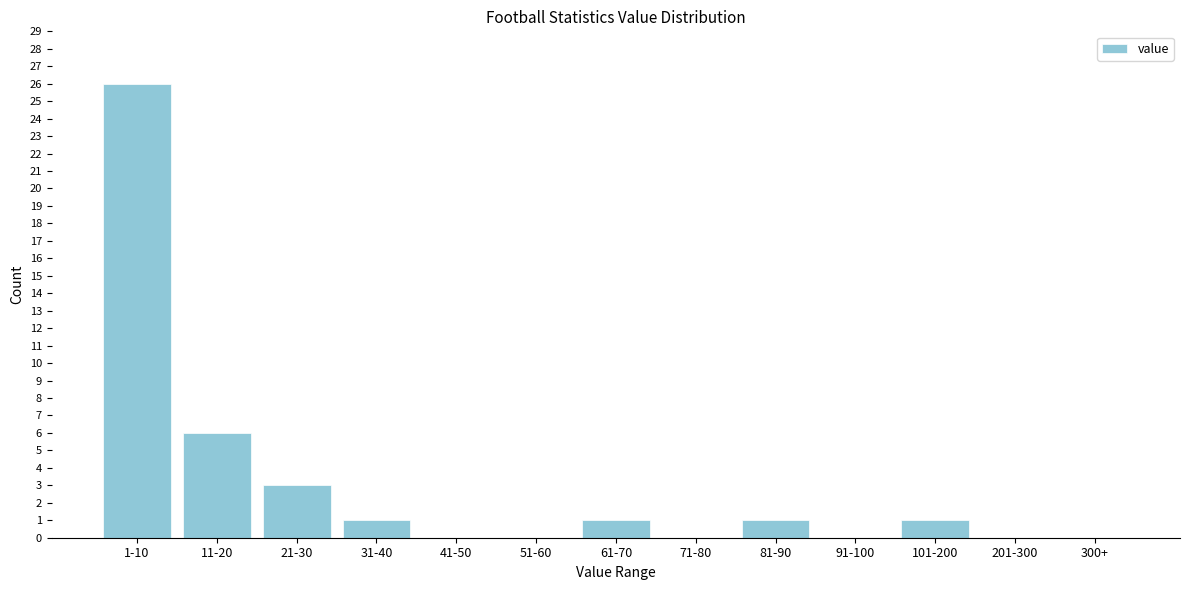

Reading right to left, transcribe all the data shown in this chart.

300+=0	201-300=0	101-200=1	91-100=0	81-90=1	71-80=0	61-70=1	51-60=0	41-50=0	31-40=1	21-30=3	11-20=6	1-10=26